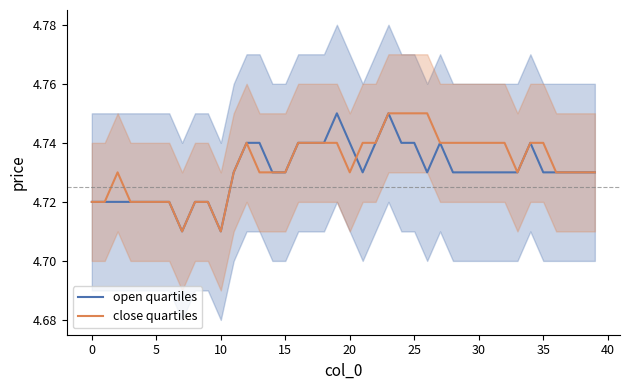

The close quartiles series shows 8.1 at 14. True or false?

False